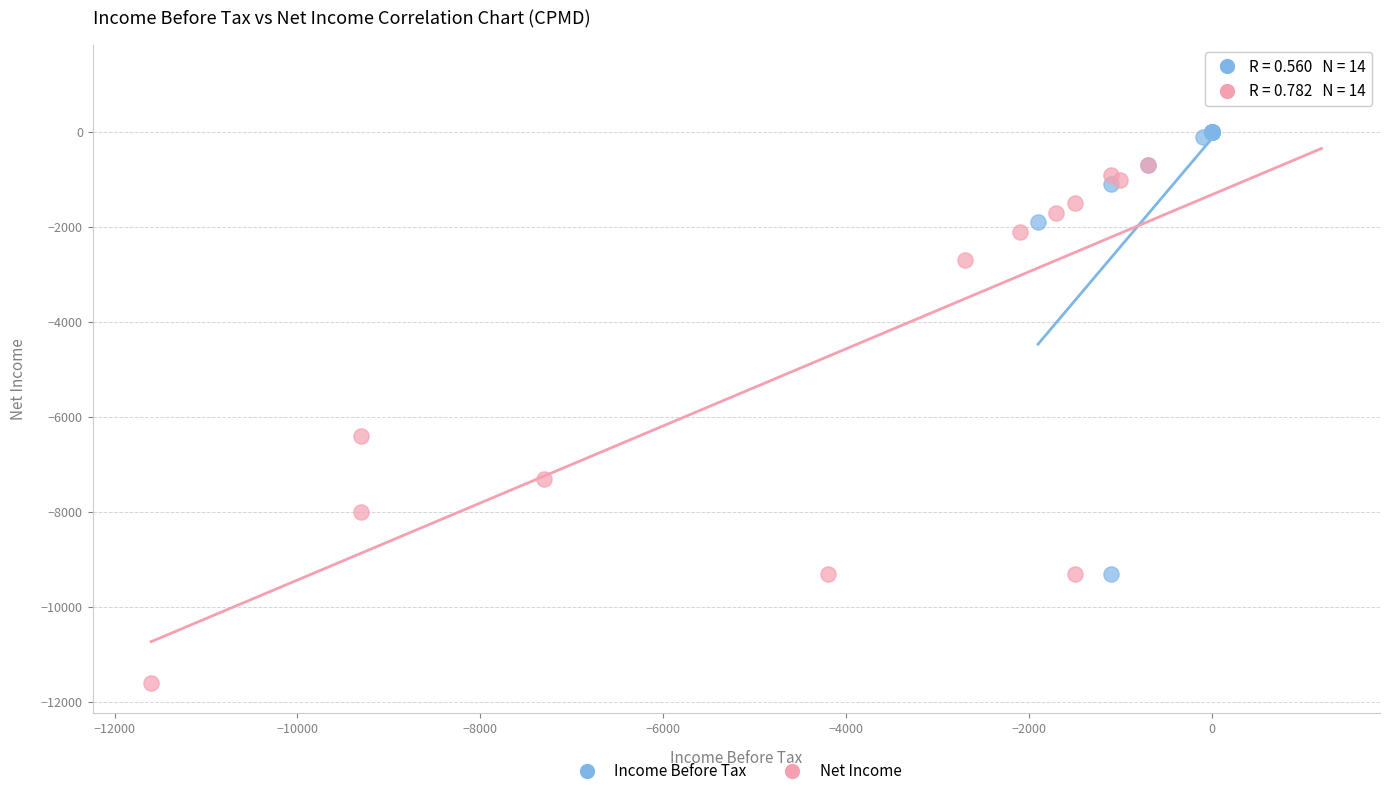

Which series contains the highest Y value?

Net Income